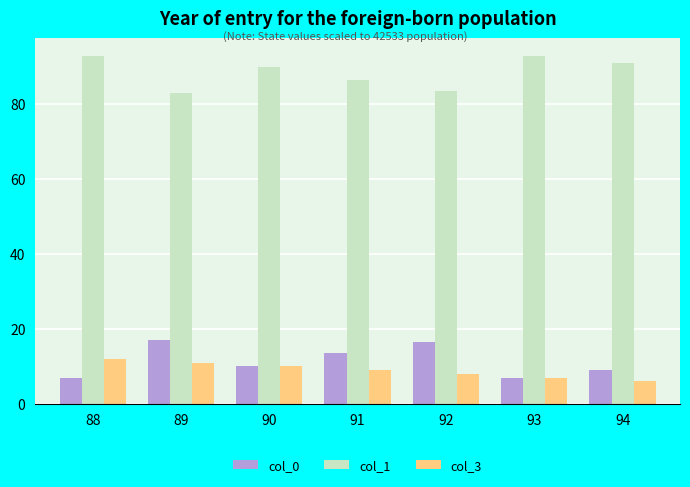

At how many categories does at least one series exceed 27?

7